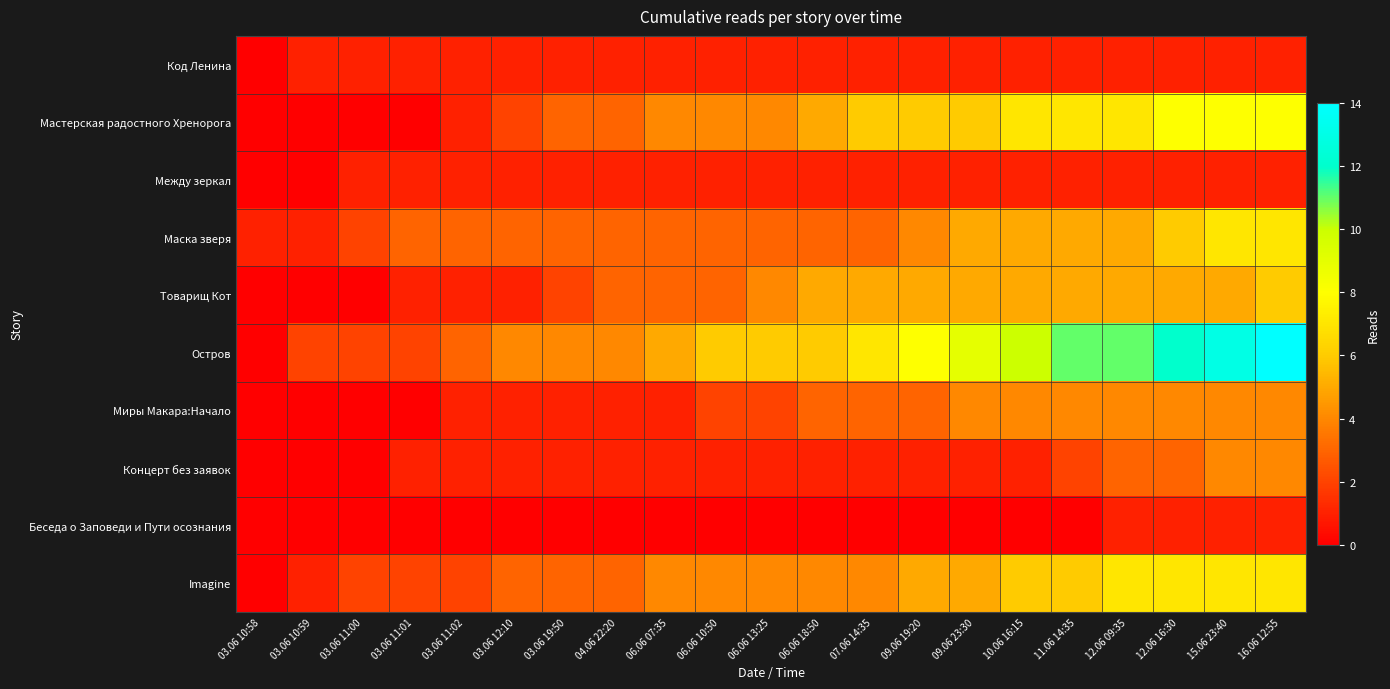

Between 06.06 18:50 and 06.06 13:25, which is larger?

06.06 18:50